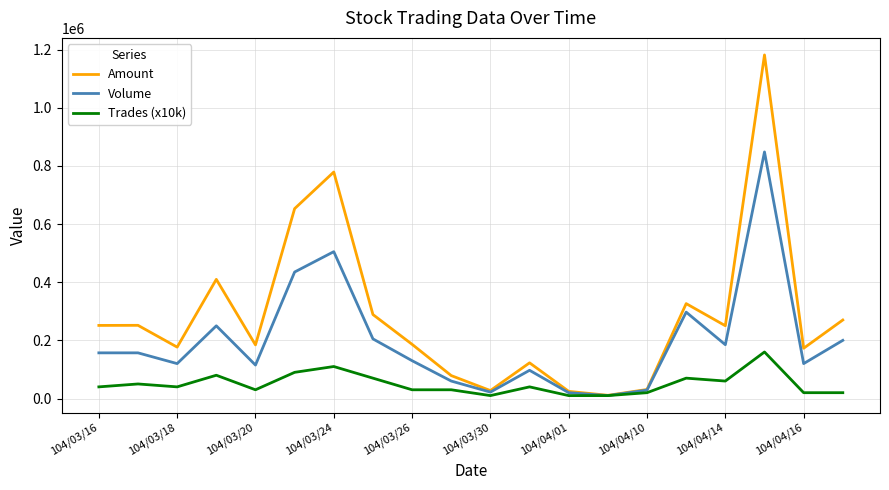

Which series has the widest spread of values?

Amount